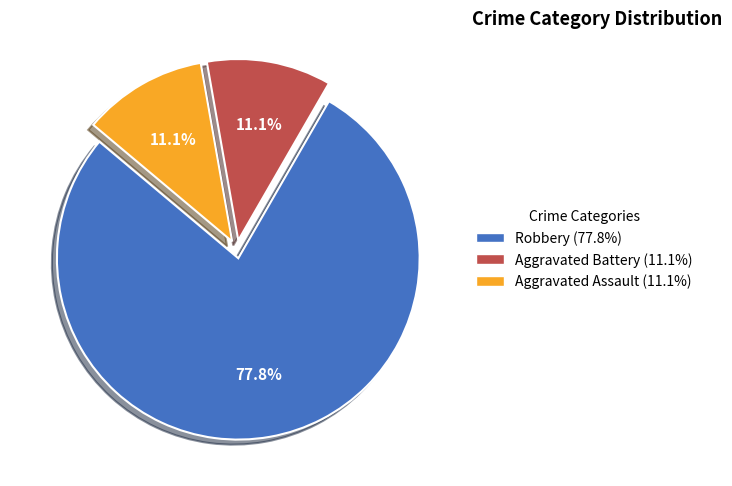

Does any single category account for the majority?

Yes